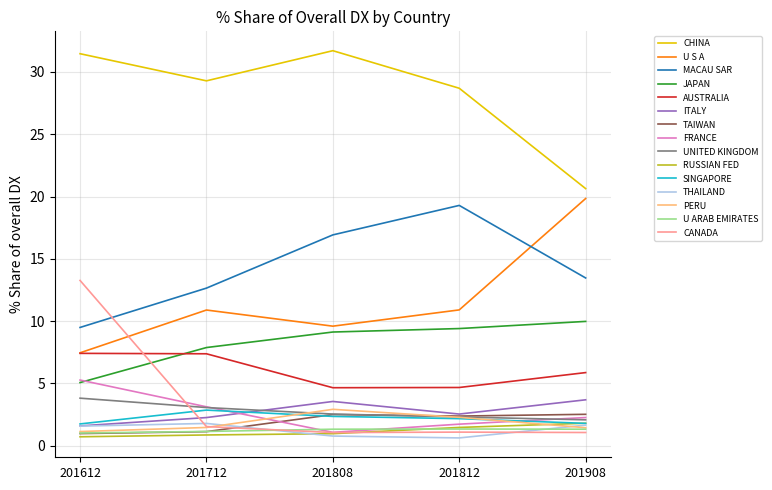

True or false: MACAU SAR and UNITED KINGDOM cross at least once.

False